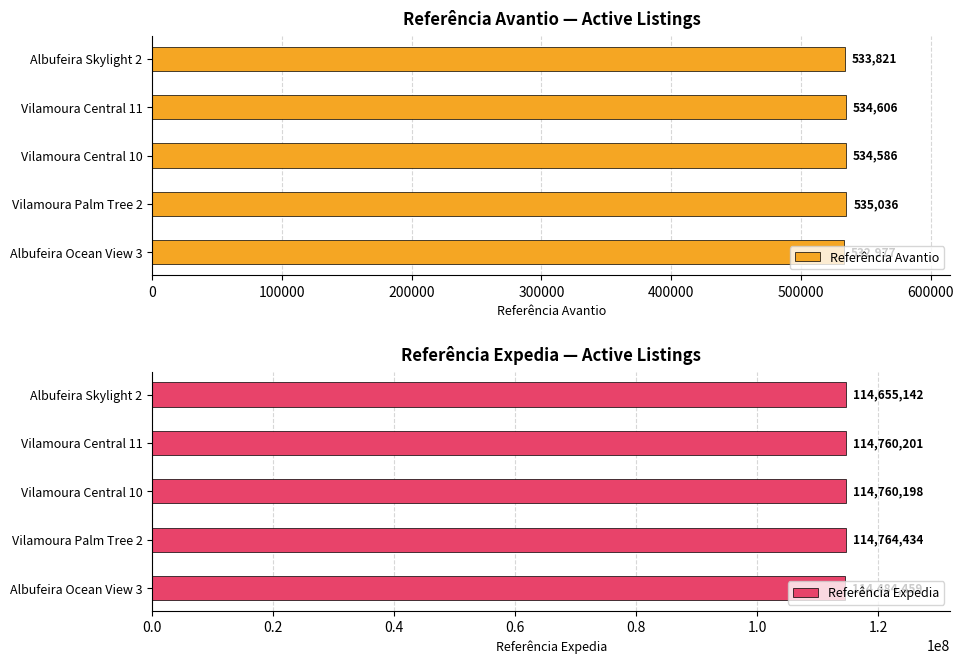

Is it true that Referência Expedia equals 152244449 at Vilamoura Central 11?

False